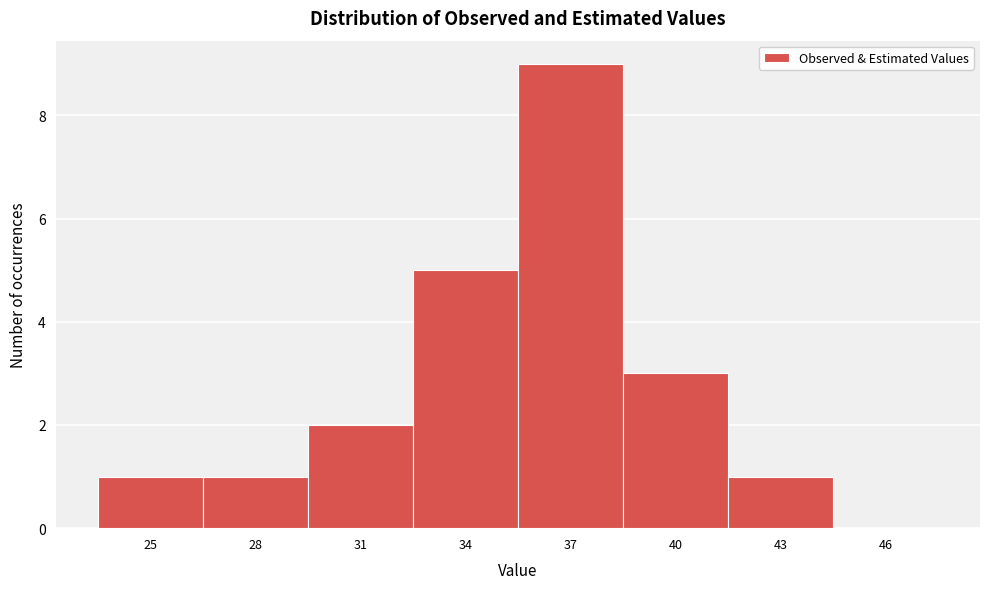

Reading right to left, what are all the values shown in this chart?

46=0	43=1	40=3	37=9	34=5	31=2	28=1	25=1